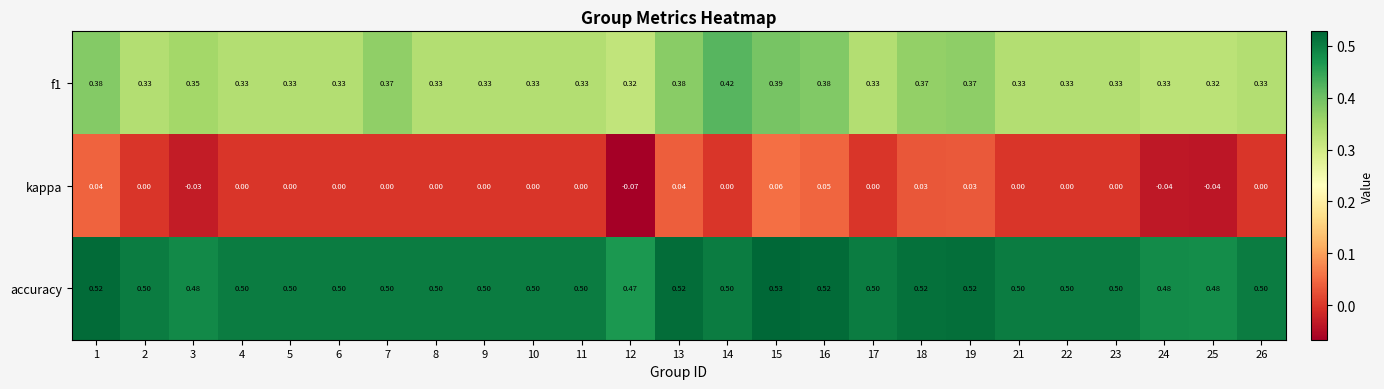

Which series has the largest total across all categories?

accuracy